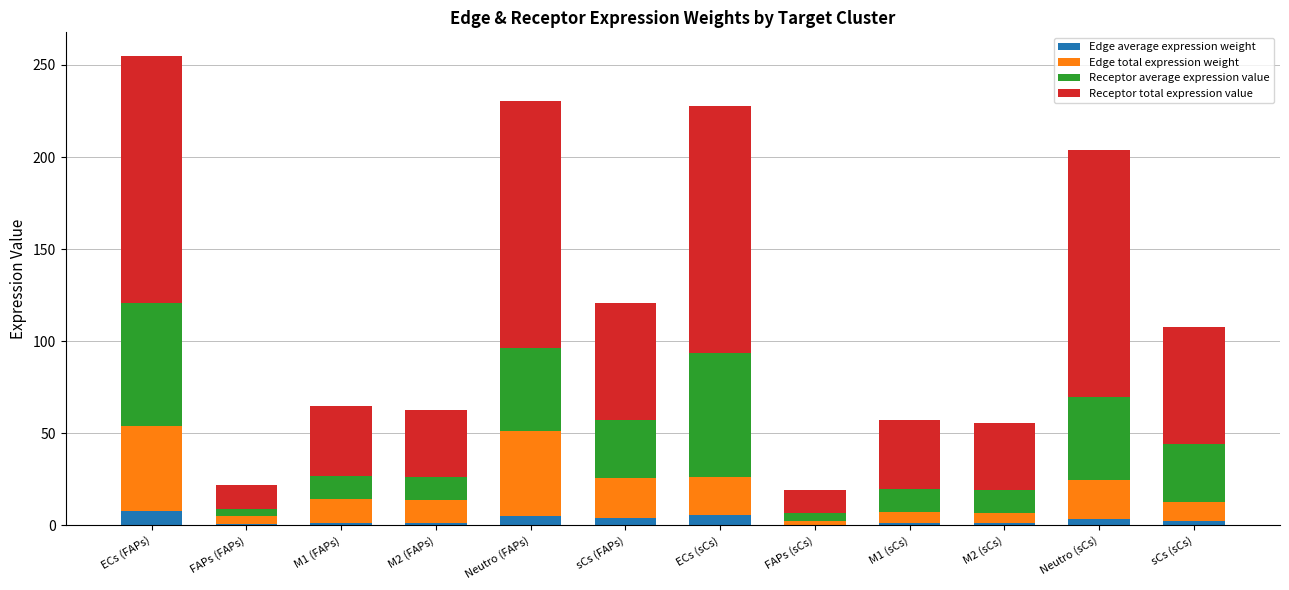

Are the bars grouped side by side (vs. stacked)?

No